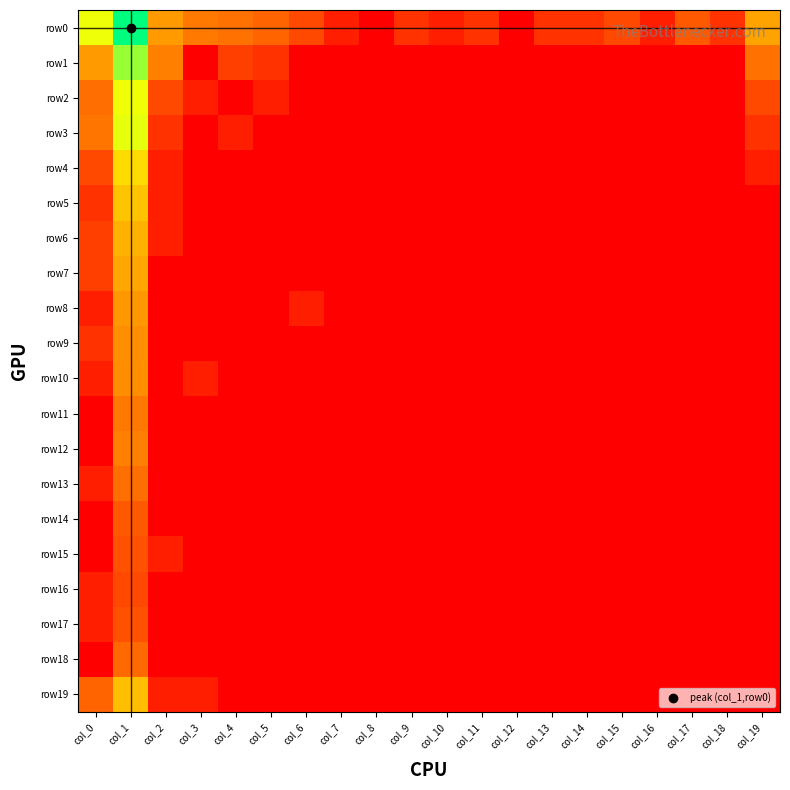

What is the total value across all series at col_15?

1.6